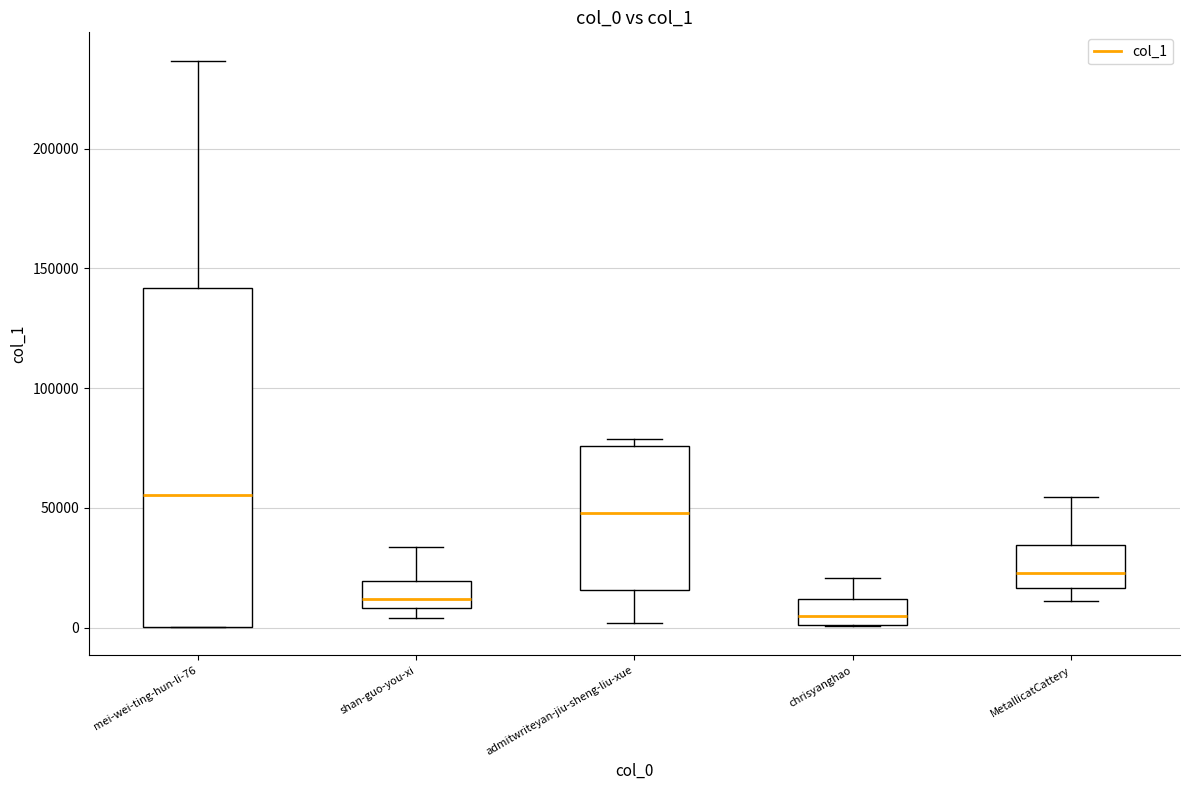

Reading left to right, read every box against the y-axis: the position of its median line, the range the box covers, and the ends of its whiskers. The values are not printed on the chart, so give them approximately, as read against the axis.

mei-wei-ting-hun-li-76: median 55000, box 0 to 140000, whiskers 0 to 235000
shan-guo-you-xi: median 10000 (just above the box's lower edge), box 10000 to 20000, whiskers 5000 to 35000
admitwriteyan-jiu-sheng-liu-xue: median 50000, box 15000 to 75000, whiskers 0 to 80000
chrisyanghao: median 5000, box 0 to 10000, whiskers 0 to 20000
MetallicatCattery: median 25000, box 15000 to 35000, whiskers 10000 to 55000